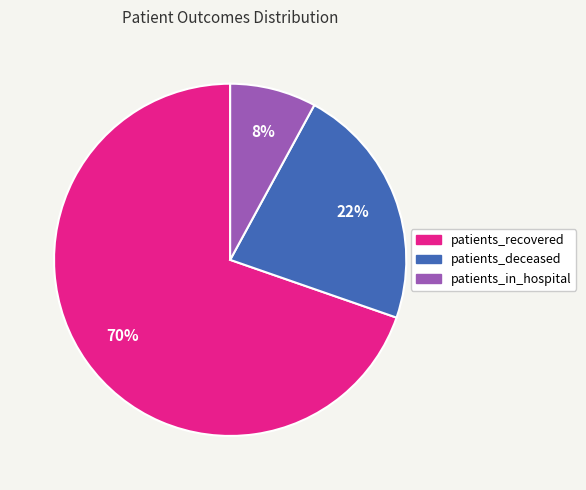

Which slice represents more than half of the pie?

patients_recovered